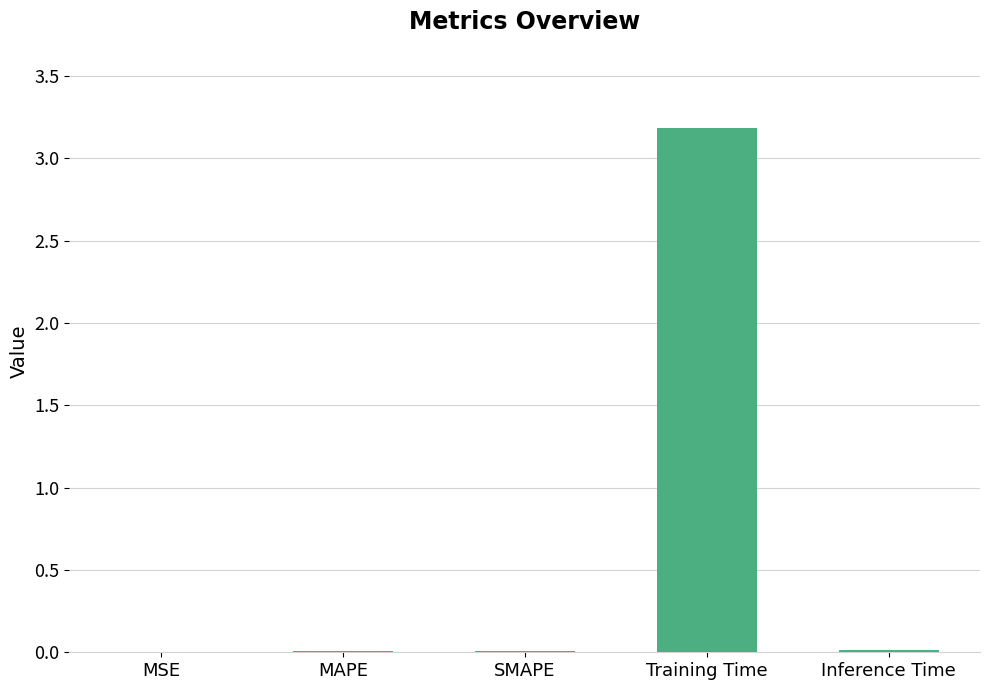

What is the maximum value shown in the chart?

3.2